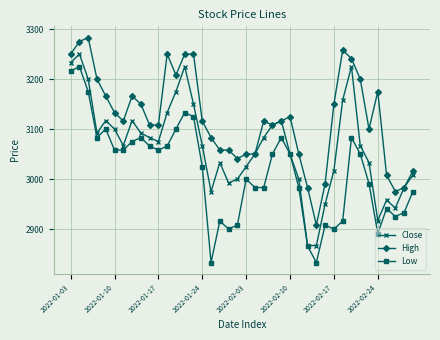

Reading left to right, list all the values displayed in this chart.

Close: 3233	3250	3200	3092	3117	3100	3067	3117	3092	3083	3075	3133	3175	3225	3150	3067	2975	3033	2992	3000	3025	3050	3083	3108	3117	3050	3000	2867	2867	2950	3017	3158	3225	3067	3033	2917	2958	2942	2983	3008
High: 3250	3275	3283	3200	3166	3133	3116	3166	3150	3108	3108	3250	3208	3250	3250	3116	3083	3058	3058	3041	3050	3050	3116	3108	3116	3125	3050	2983	2908	2991	3150	3258	3241	3200	3100	3175	3008	2975	2983	3016
Low: 3216	3225	3175	3083	3100	3058	3058	3075	3083	3066	3058	3066	3100	3133	3125	3025	2833	2916	2900	2908	3000	2983	2983	3050	3083	3050	2983	2866	2833	2908	2900	2916	3083	3050	2991	2891	2941	2925	2933	2975